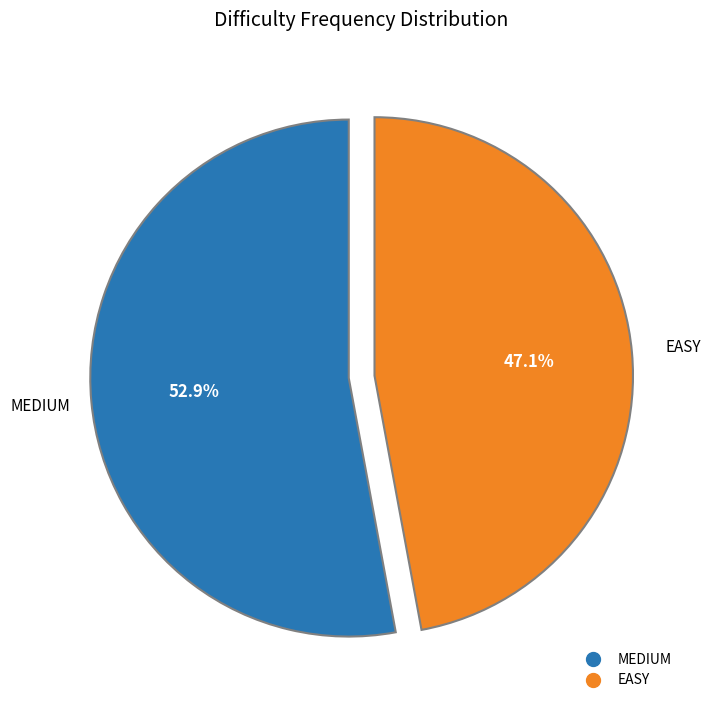

The MEDIUM slice represents 42% of the pie. True or false?

False